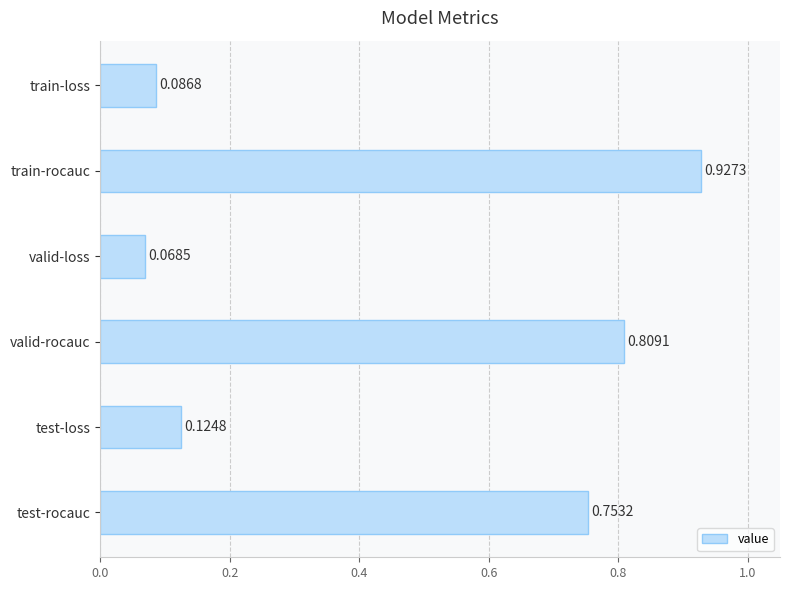

What is the average value?

0.5